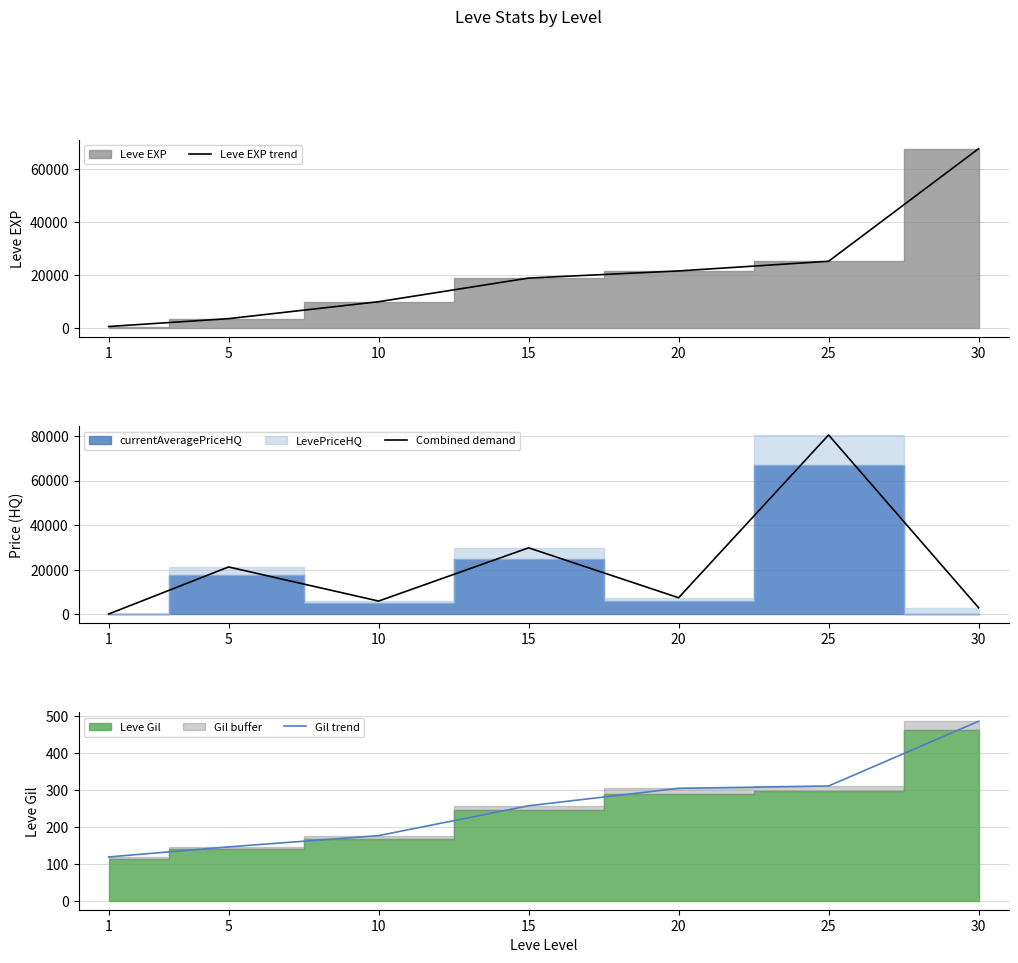

What is the sum of all Combined demand values?

148414.1